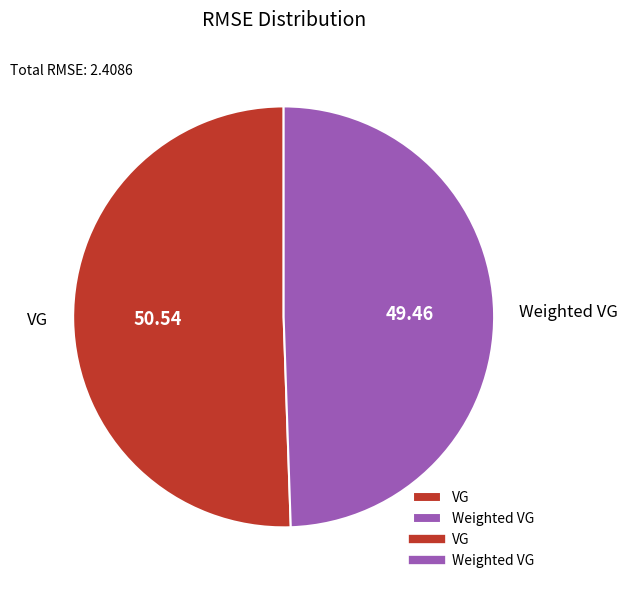

Which slice represents more than half of the pie?

VG